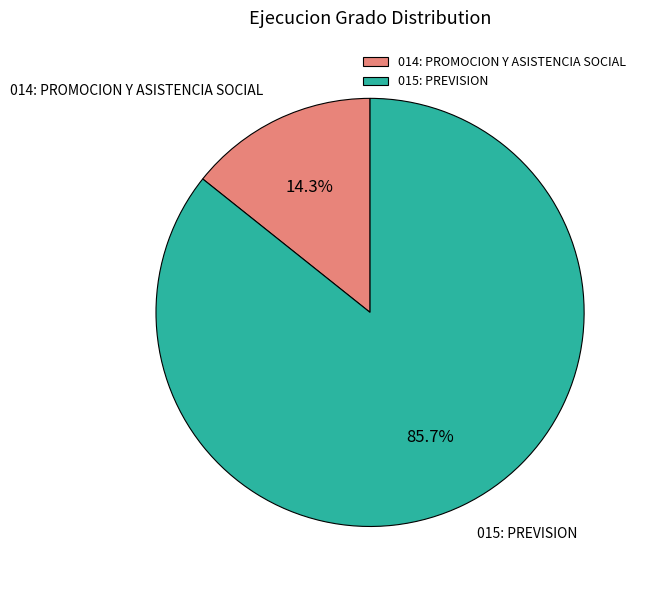

How many segments does this pie chart have?

2